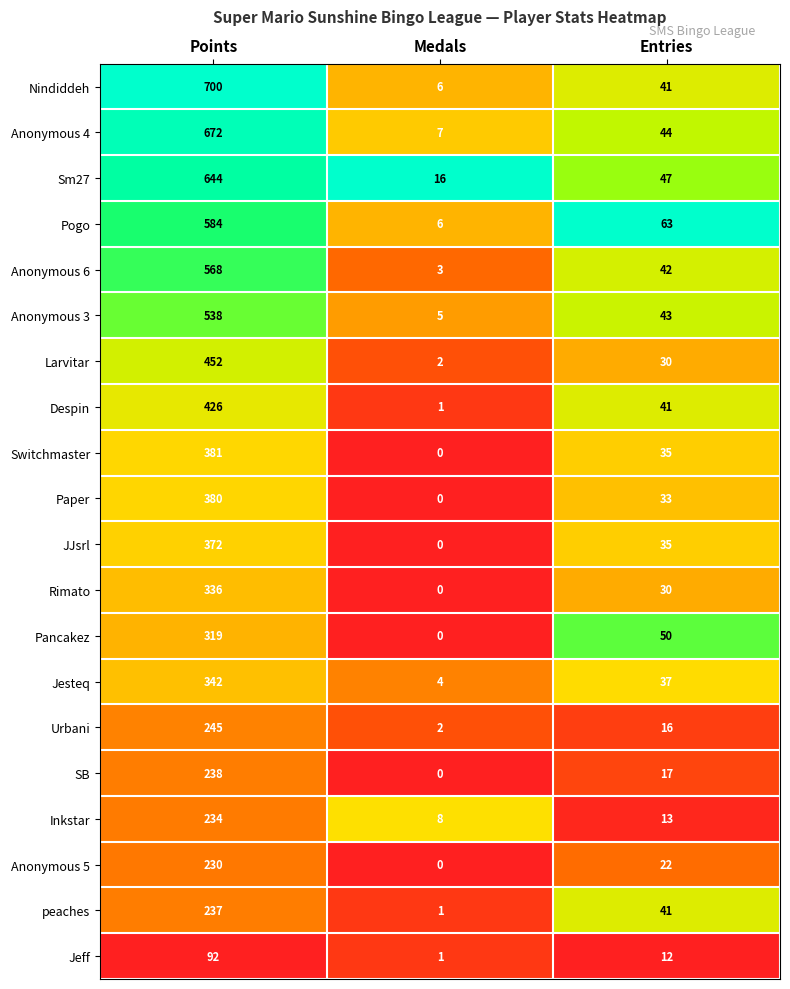

At which label is Anonymous 6 closest to 285?

Entries